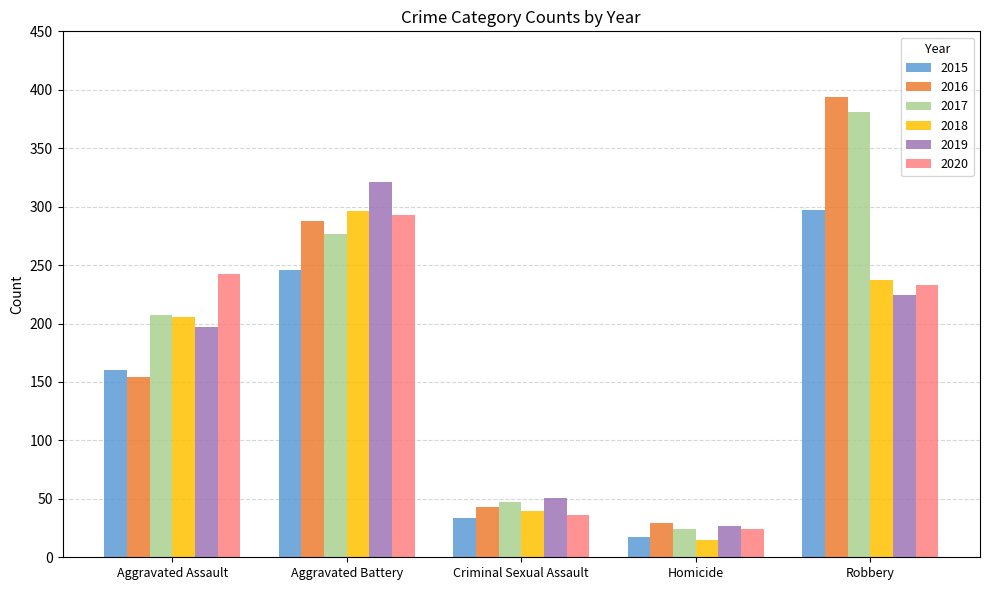

What is the highest value of the 2019 series?

321